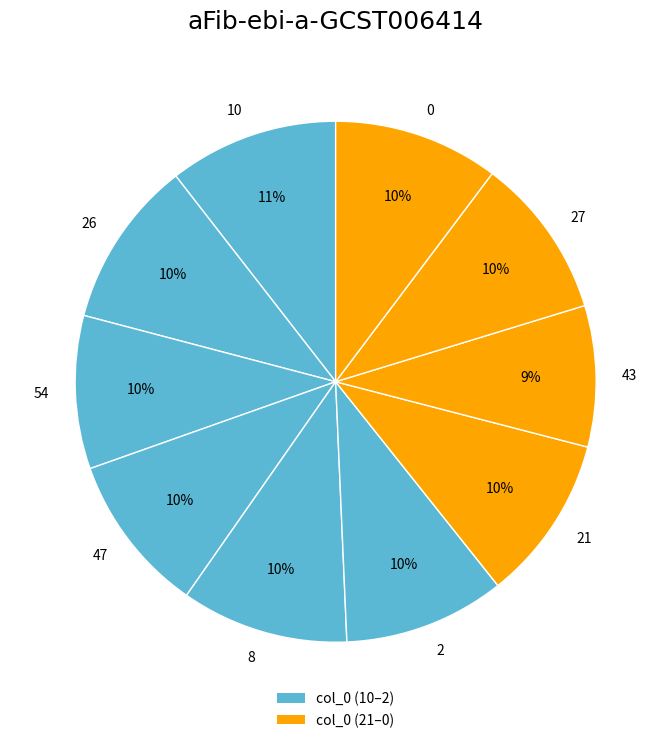

The 0 slice represents 10% of the pie. True or false?

True